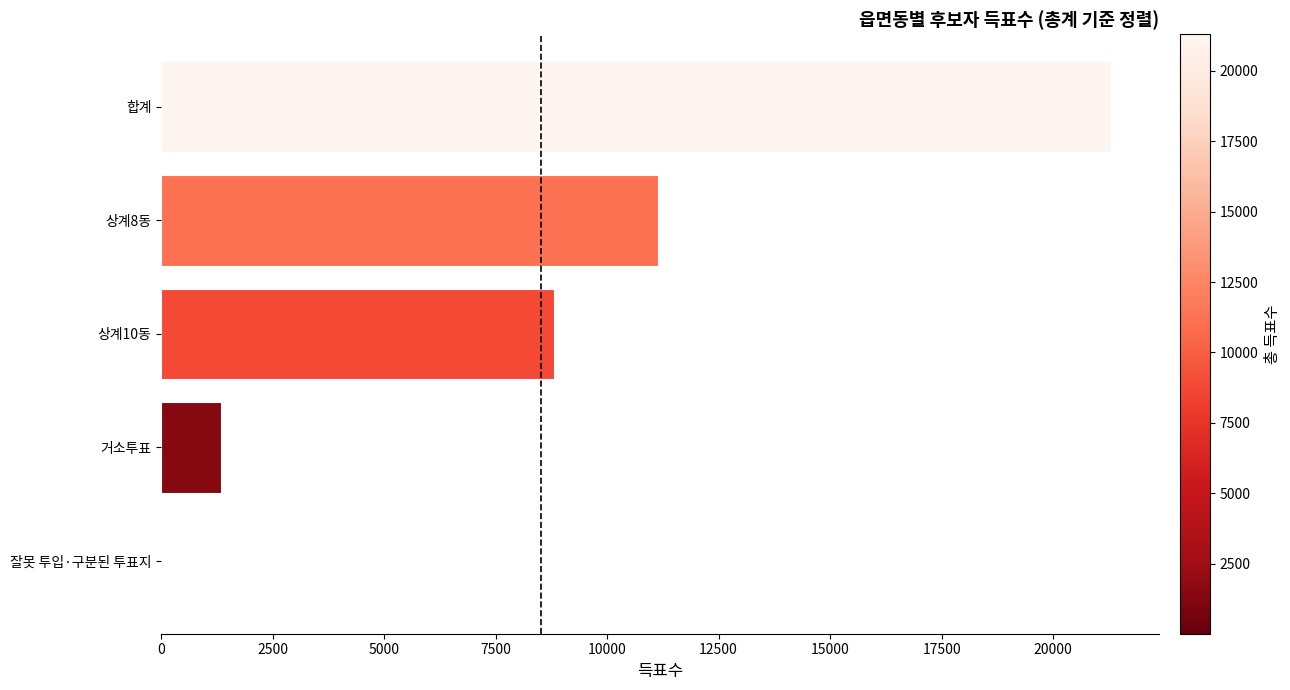

The value at 합계 is 8371. True or false?

False